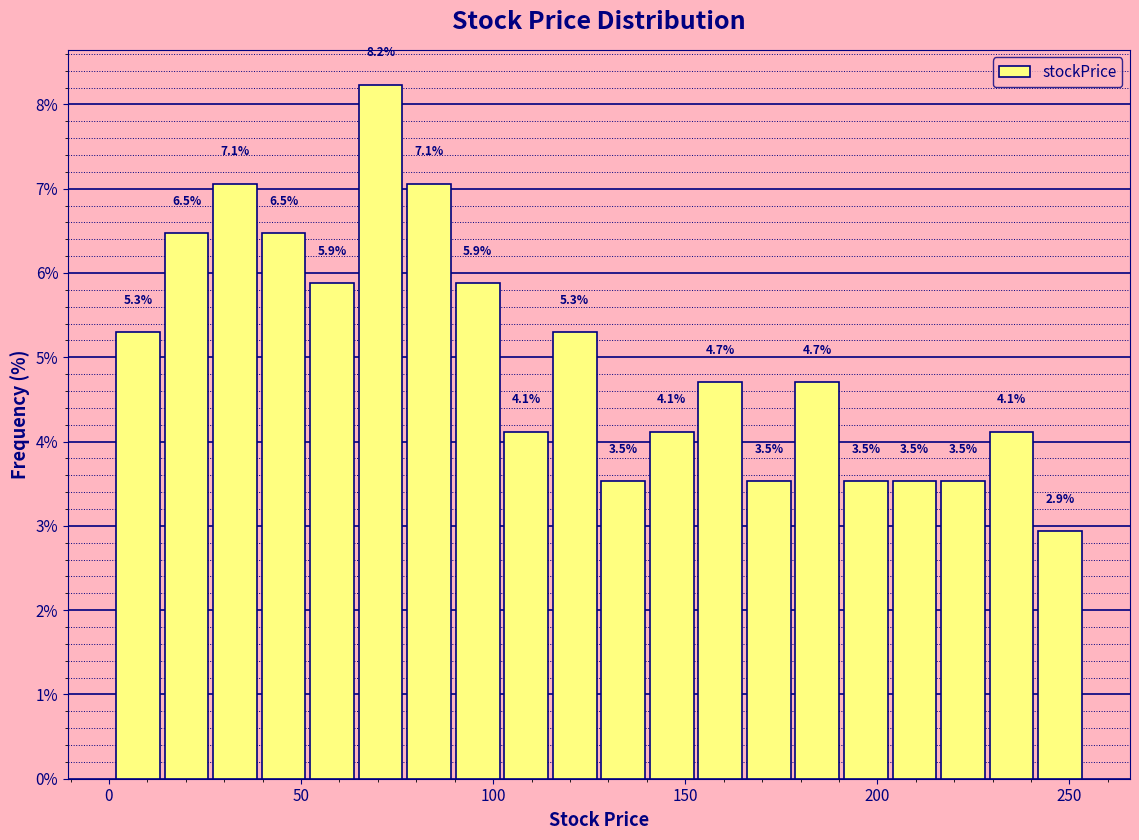

Around what value on the x-axis is the tallest bar? Give the approximate position of its centre, as read against the axis.

70